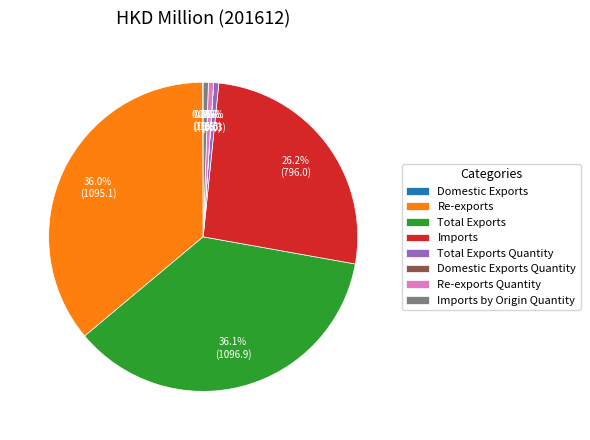

What percentage is NOT represented by Total Exports?

63.9%